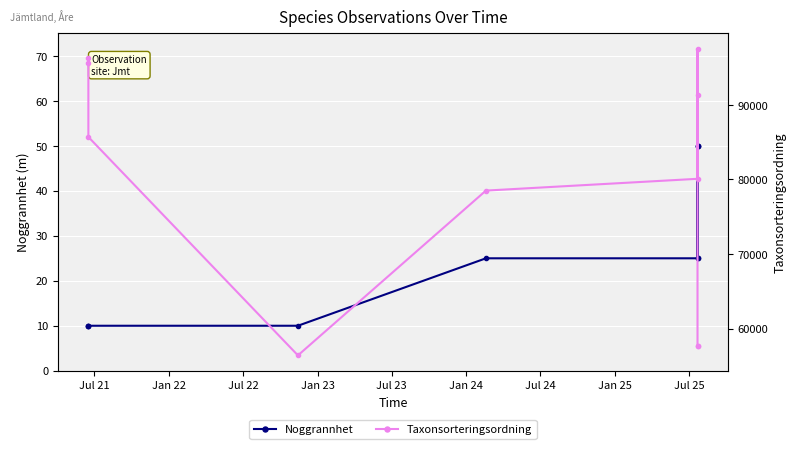

How many values in the Noggrannhet series exceed 25?

3